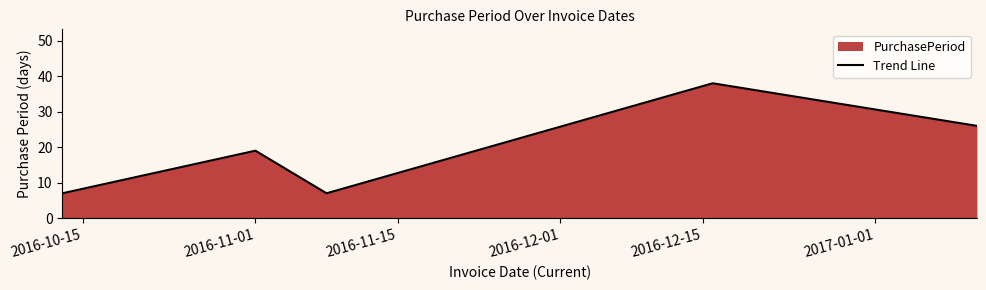

Reading left to right, what are all the values shown in this chart?

7	19	7	38	26